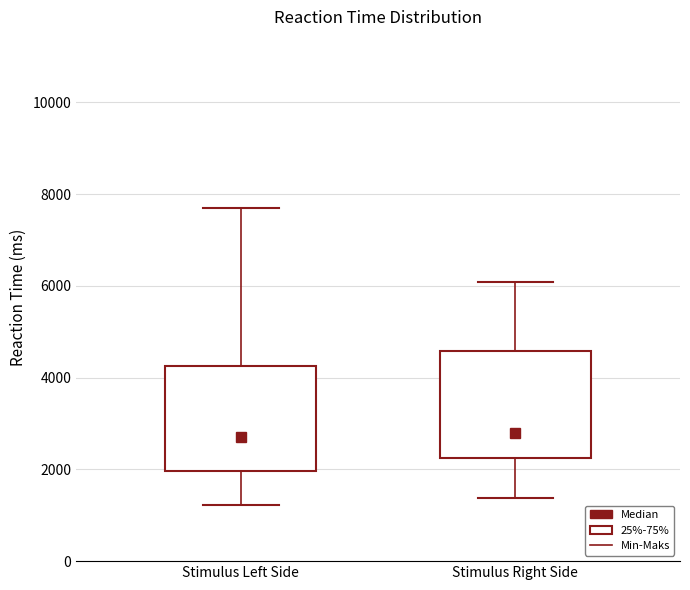

Reading left to right, transcribe this box plot: for each box, give where its median line is, the range the box spans, and where its two whiskers end, as read against the y-axis. The values are not printed on the chart, so give them approximately, as read against the axis.

Stimulus Left Side: median 2600, box 2000 to 4200, whiskers 1200 to 7600
Stimulus Right Side: median 2800, box 2200 to 4600, whiskers 1400 to 6000